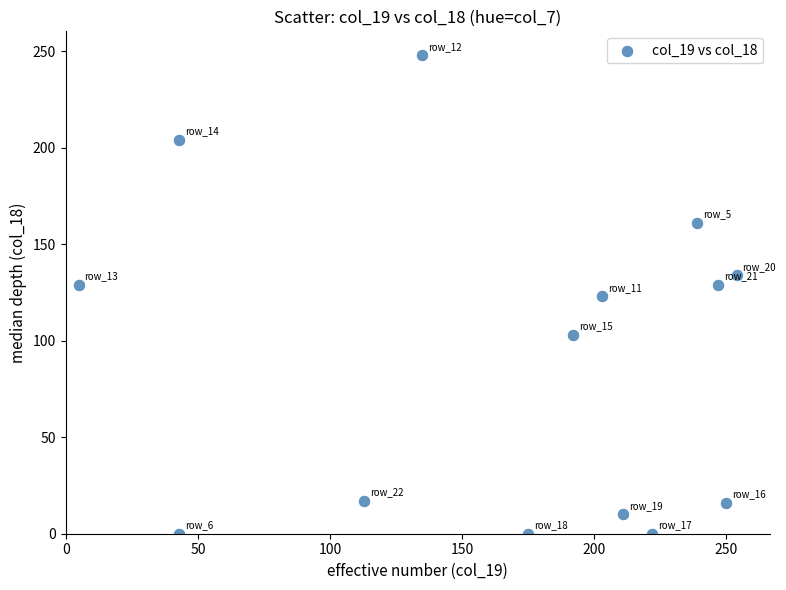

What is the range of Y values (max minus min)?

248